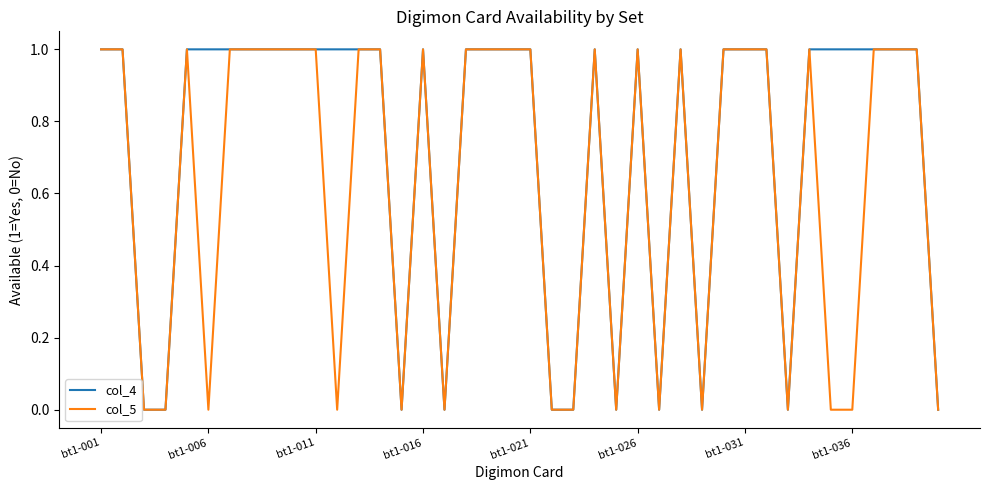

Which series has the largest total across all categories?

col_4